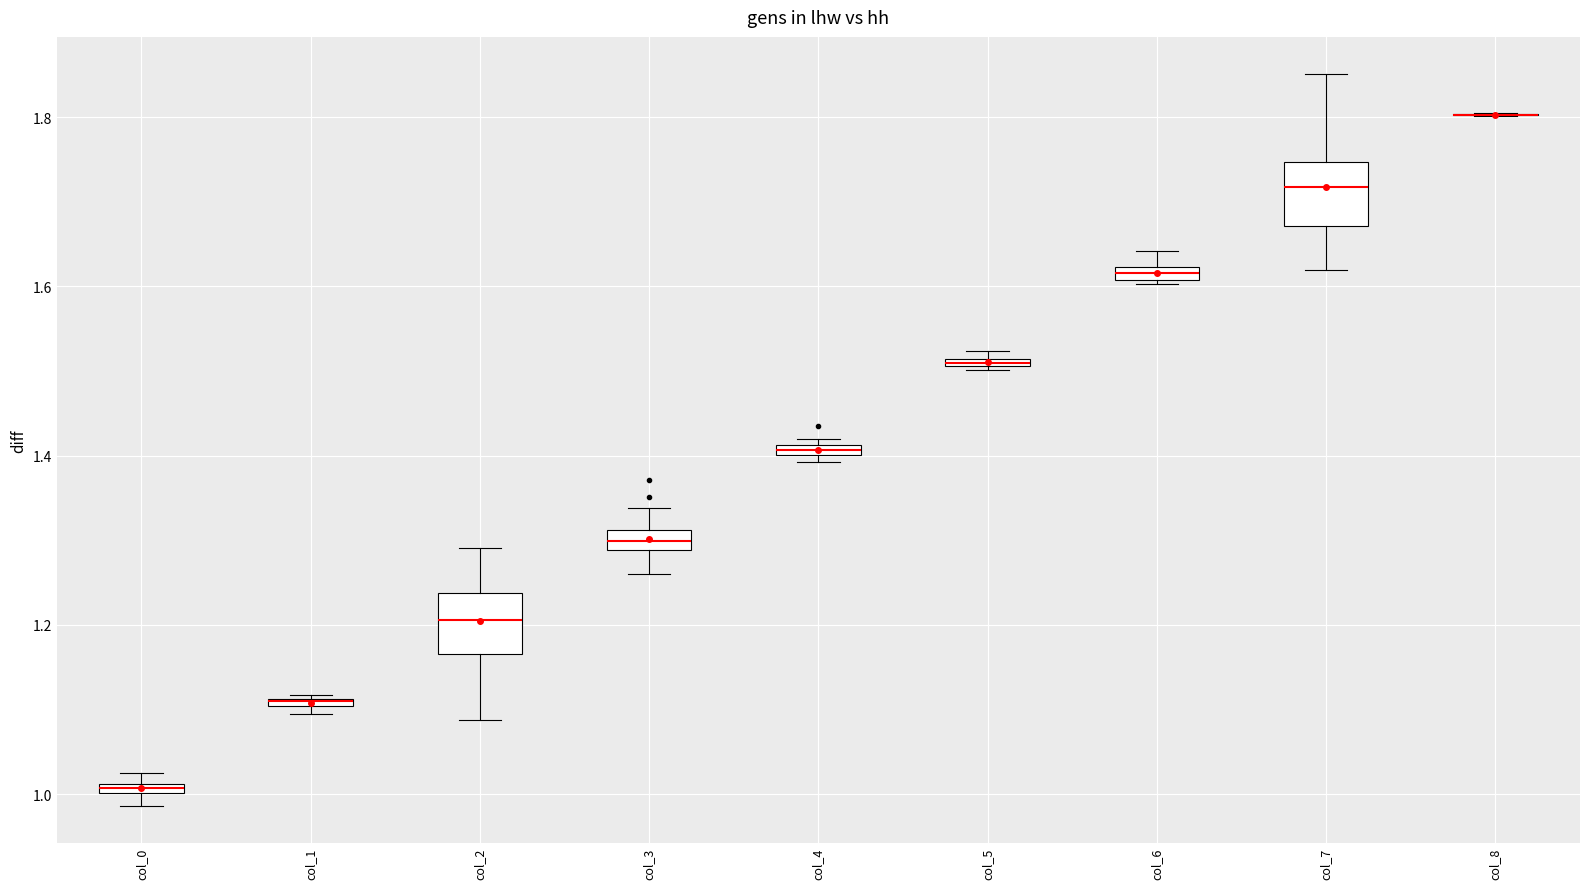

Where does the upper whisker of the box for col_3 end on the y-axis? The values are not printed on the chart, so give them approximately, as read against the axis.

1.34